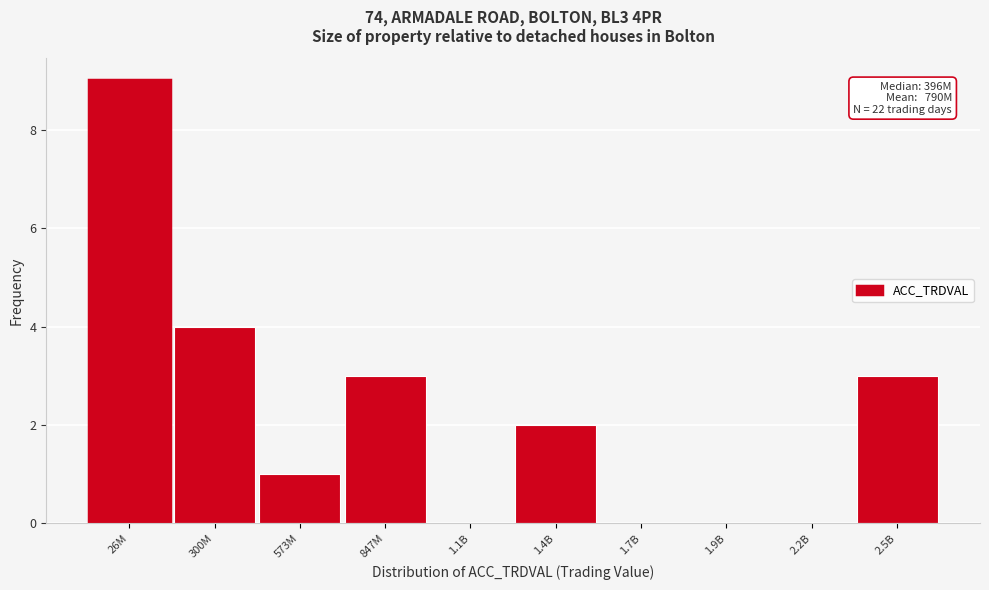

Reading left to right, what are all the values shown in this chart?

26M=9	300M=4	573M=1	847M=3	1.1B=0	1.4B=2	1.7B=0	1.9B=0	2.2B=0	2.5B=3